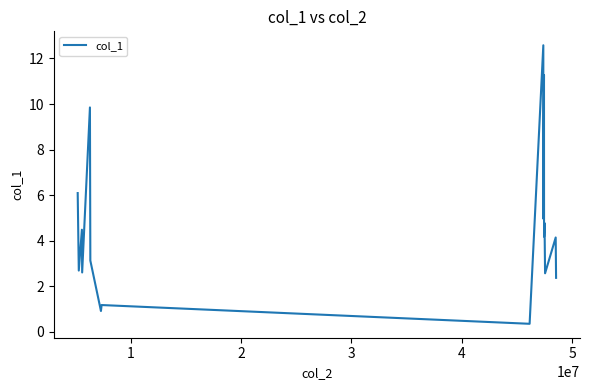

How many interior local peaks (higher than both neighbors) does the data have?

7